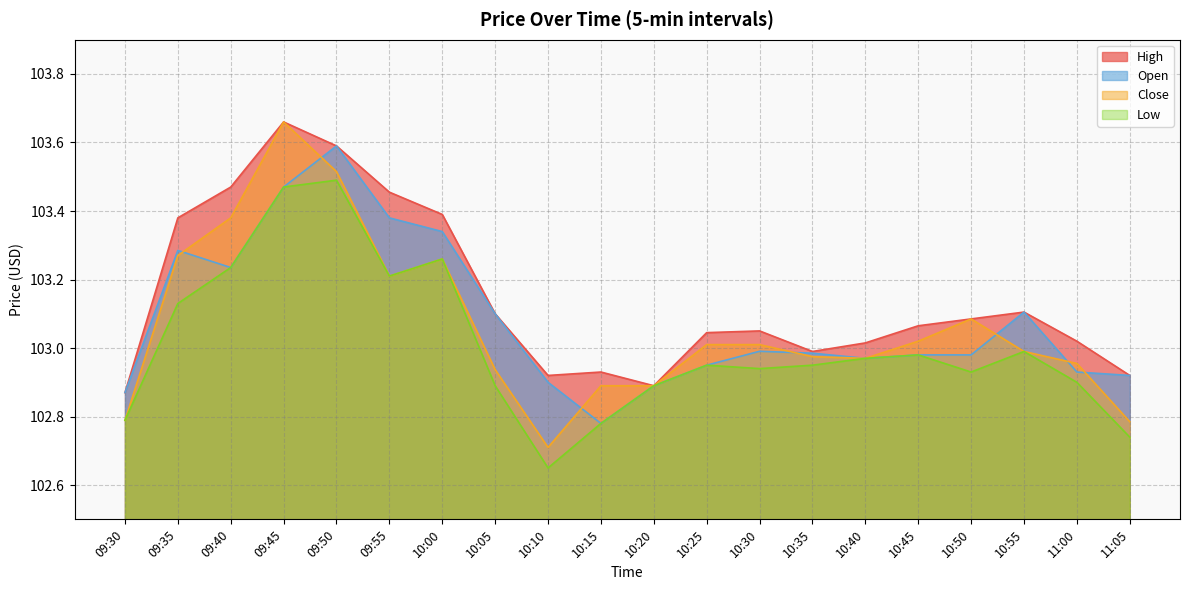

At 09:30, list the series in order from smallest to largest.

Close, Low, High, Open